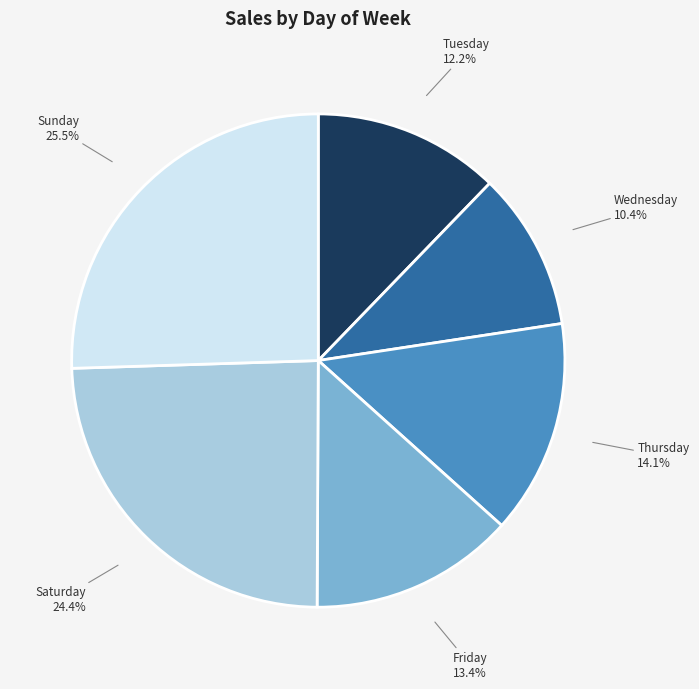

What is the largest slice in the pie chart?

Sunday